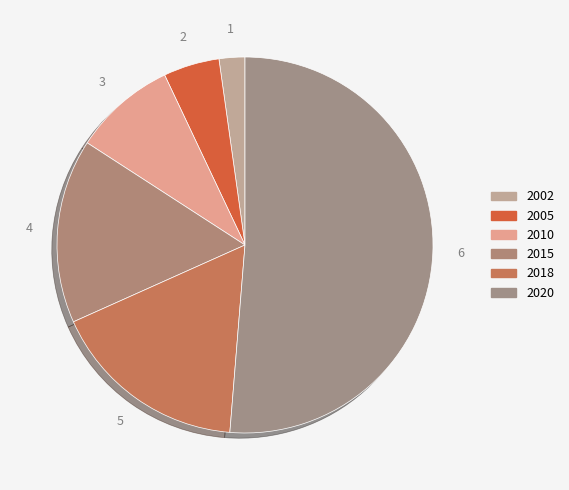

Count the number of slices in the pie.

6